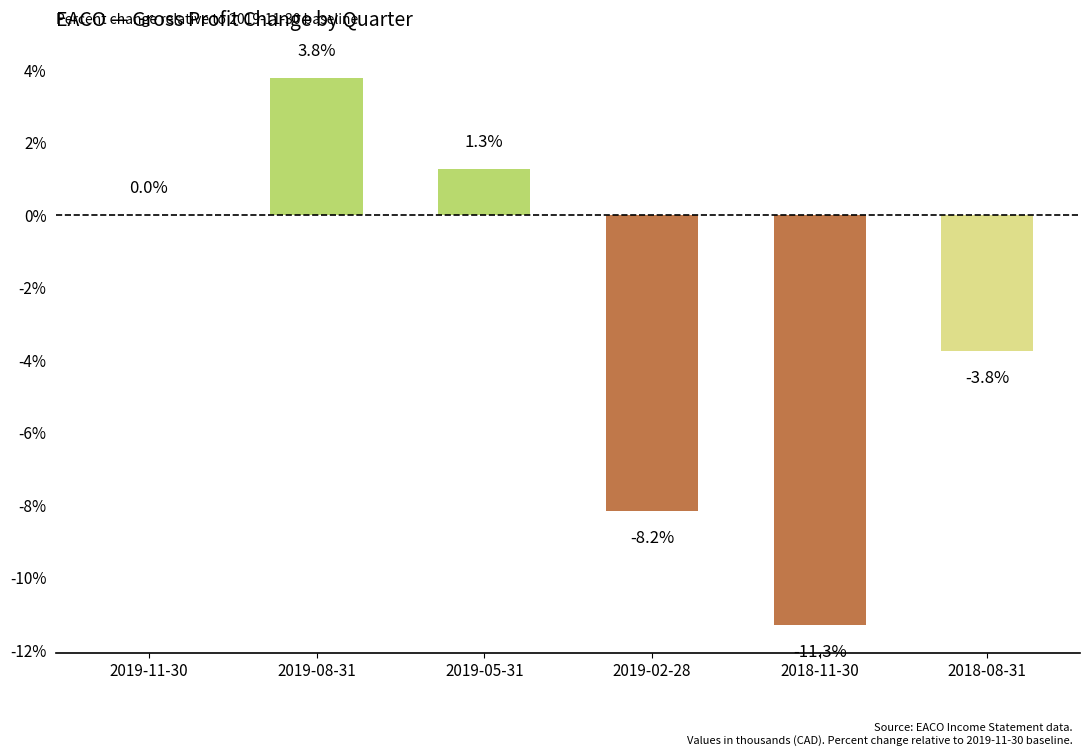

True or false: the data shows -4.1 at 2018-11-30.

False